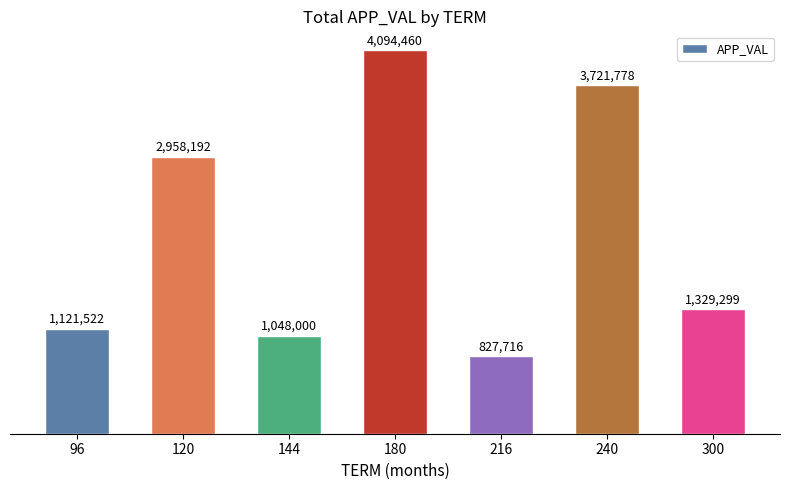

Does the chart contain any negative values?

No